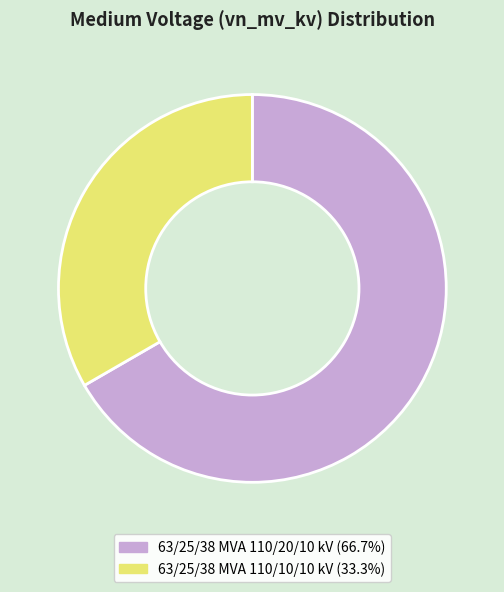

How many slices are in this pie chart?

2